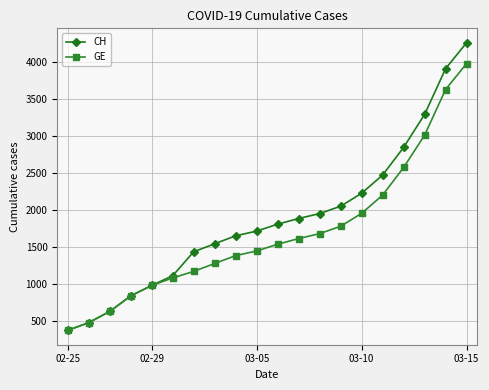

What is the value of the CH point at the 12th from the left?

1885